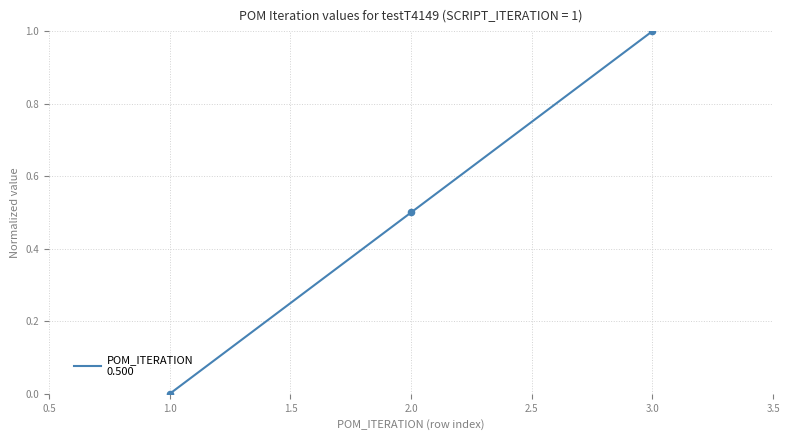

Which has a higher value, 2.0 or 3.0?

3.0